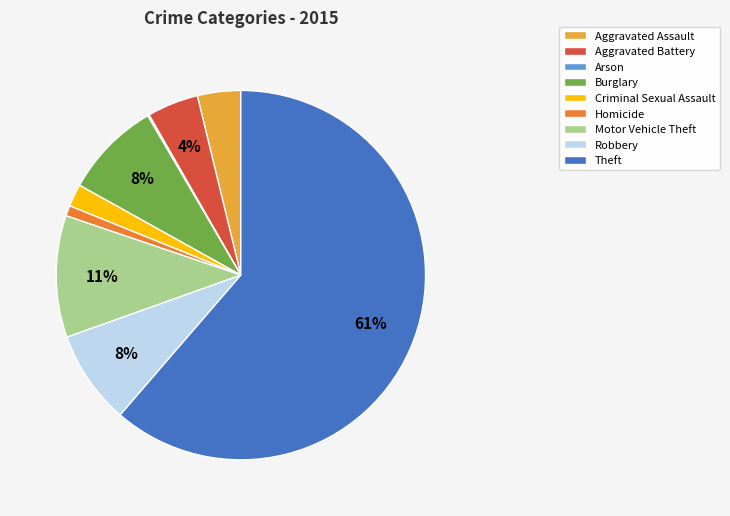

To the nearest percent, what is the difference between the Criminal Sexual Assault and Motor Vehicle Theft slice percentages?

9%